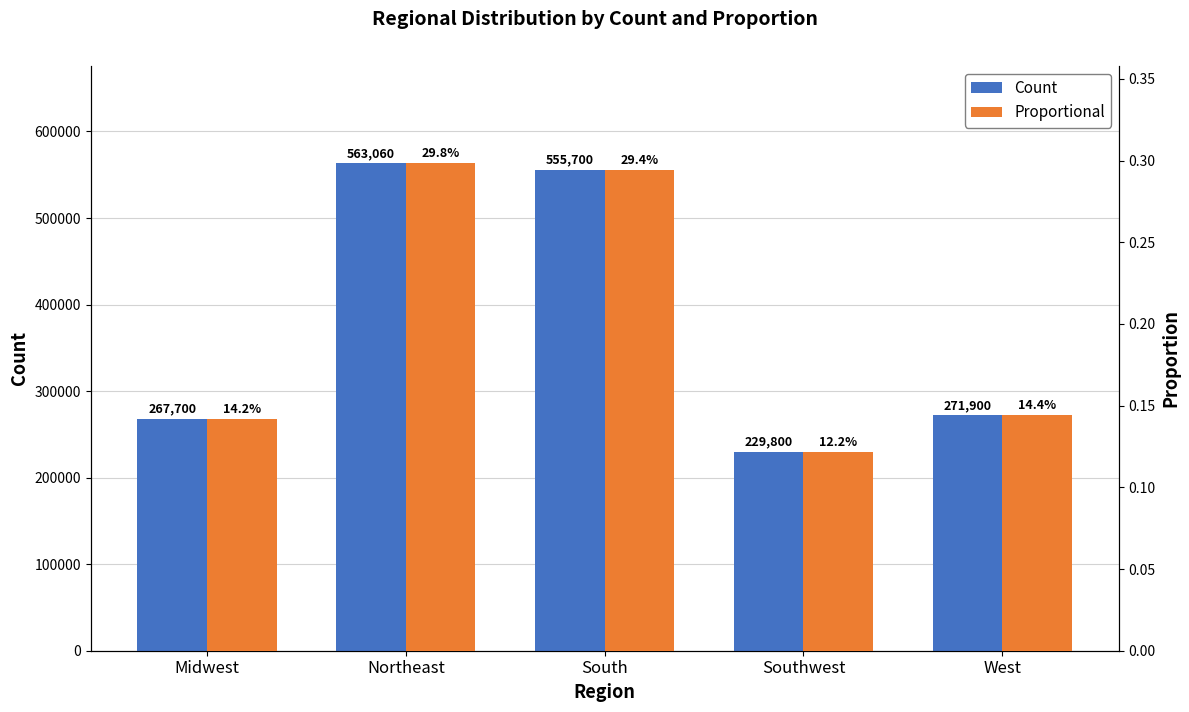

What is the sum of all Proportional values?

1.0